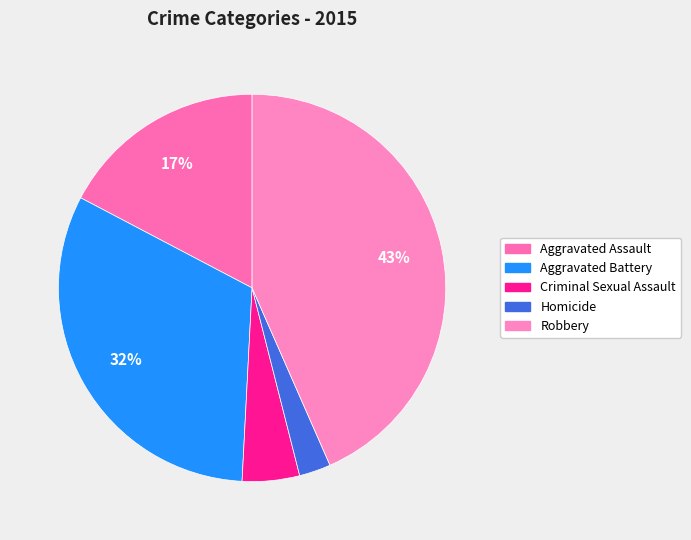

How much of the chart is everything except Homicide?

97.4%